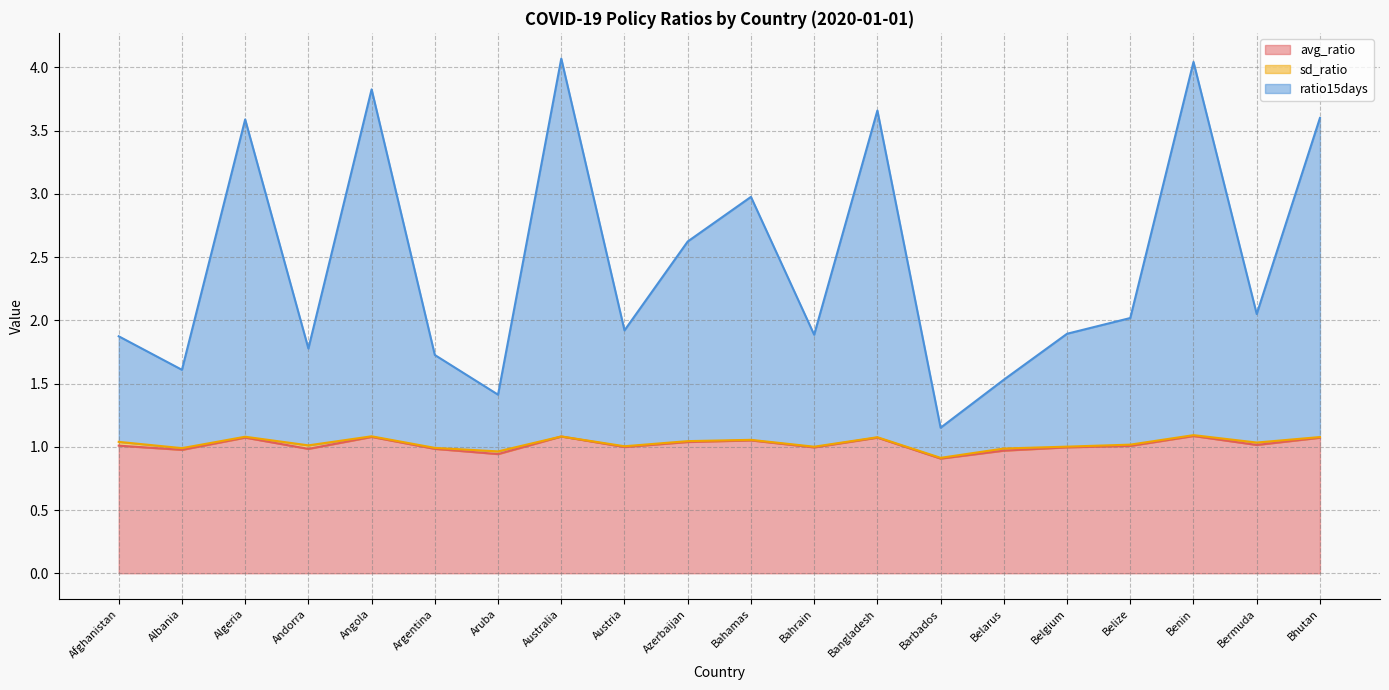

Where is the first local minimum for avg_ratio?

Albania